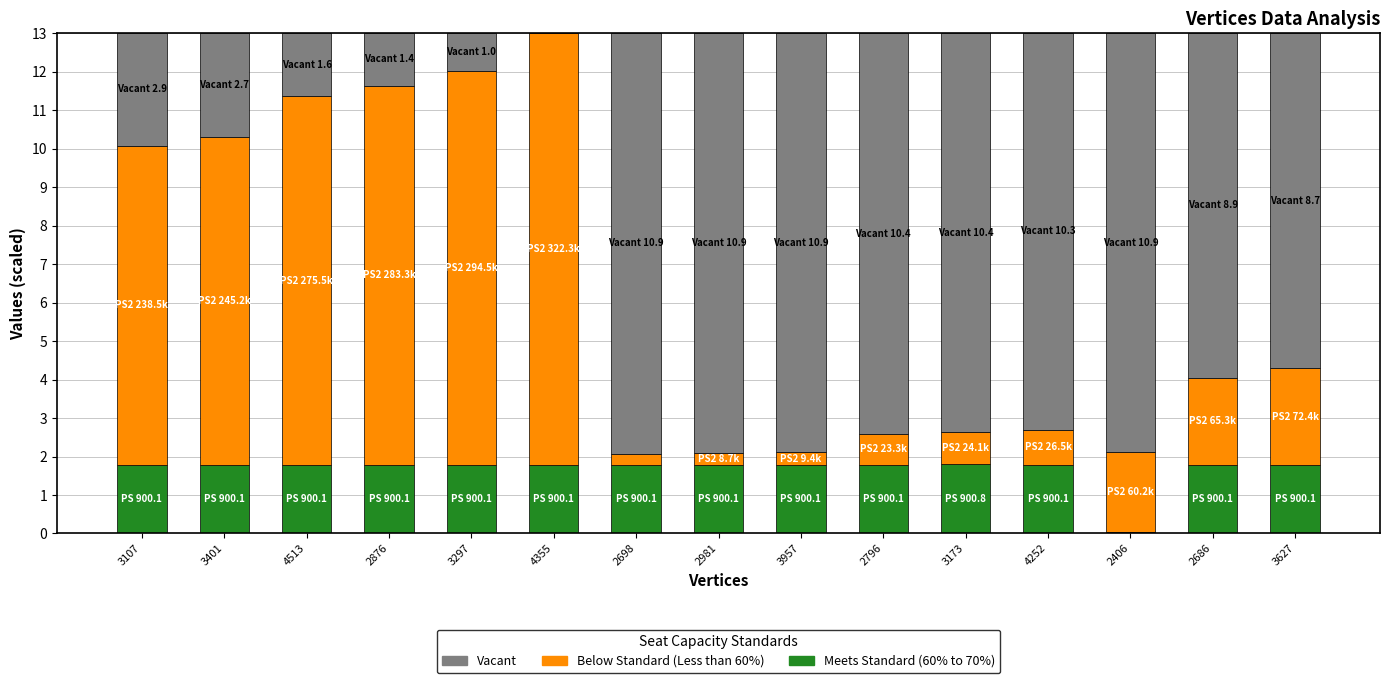

What is the sum of the Meets Standard (60% to 70%) values at 3957 and 3107?

3.6